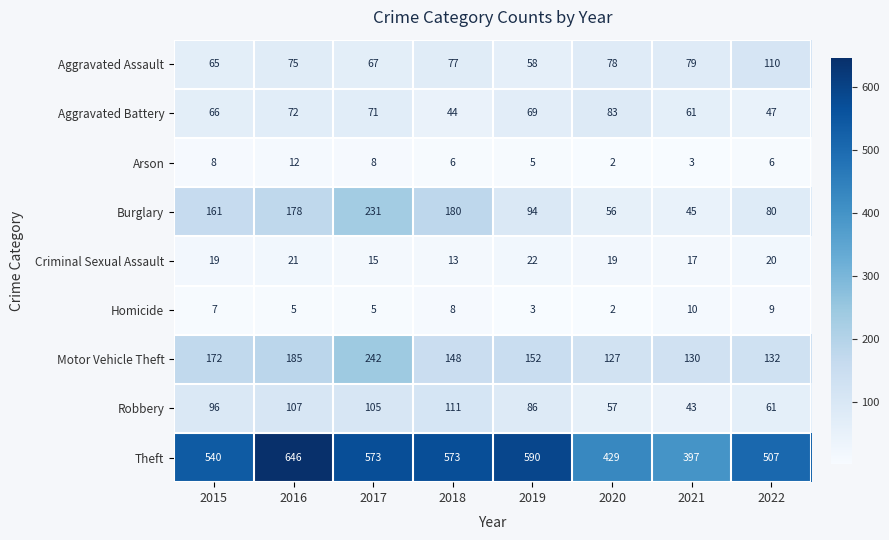

What is the difference between the Aggravated Assault values at 2016 and 2020?

3